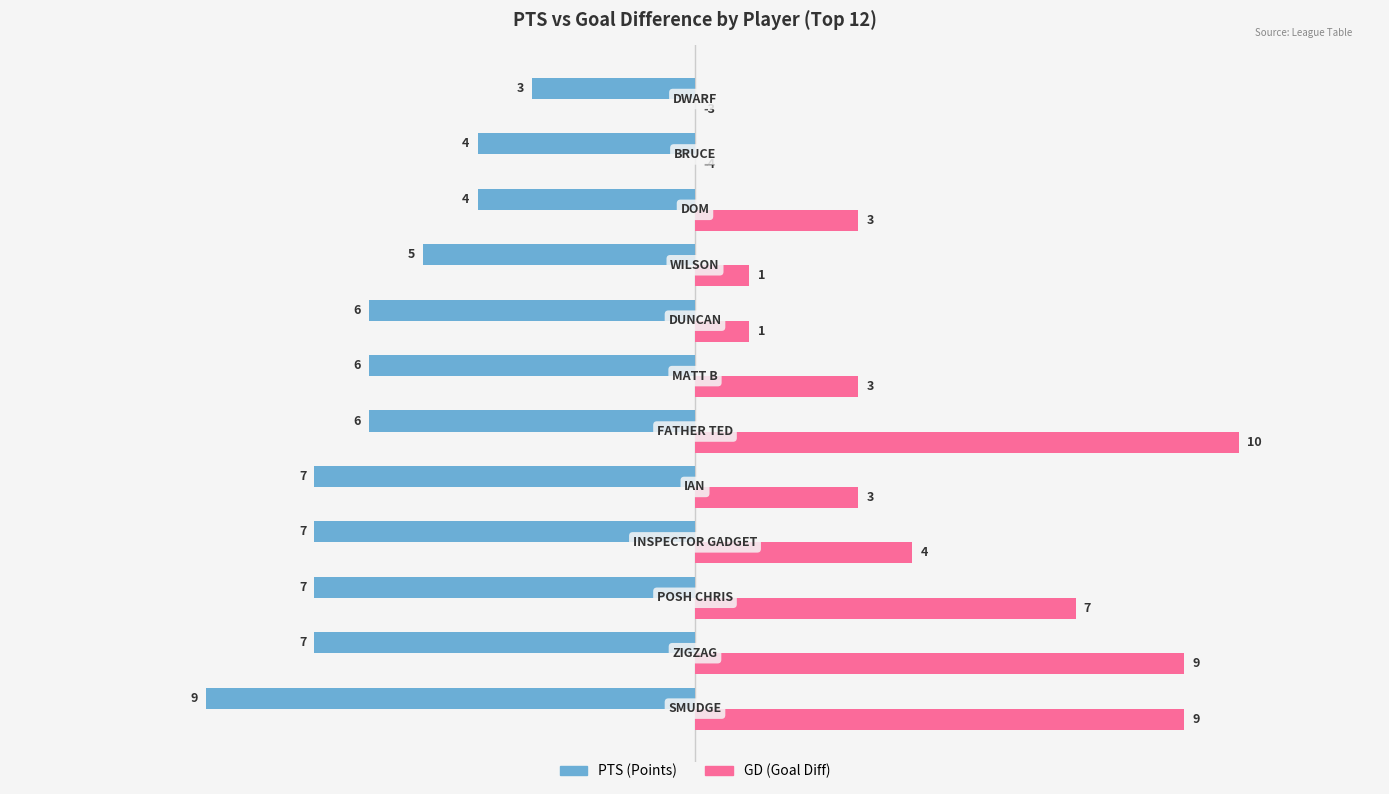

What is the maximum value shown in the chart?

10